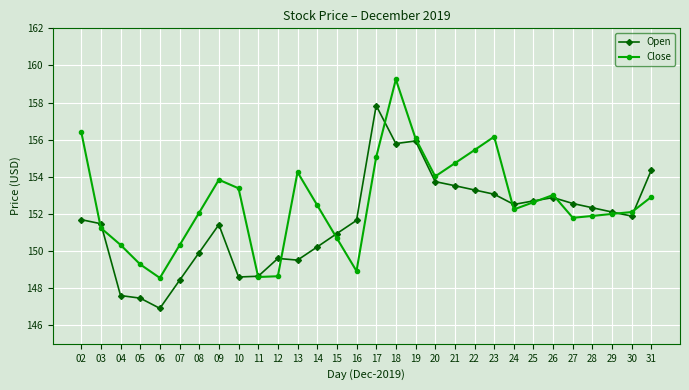

List the series in order of their overall mean, highest first.

Close, Open